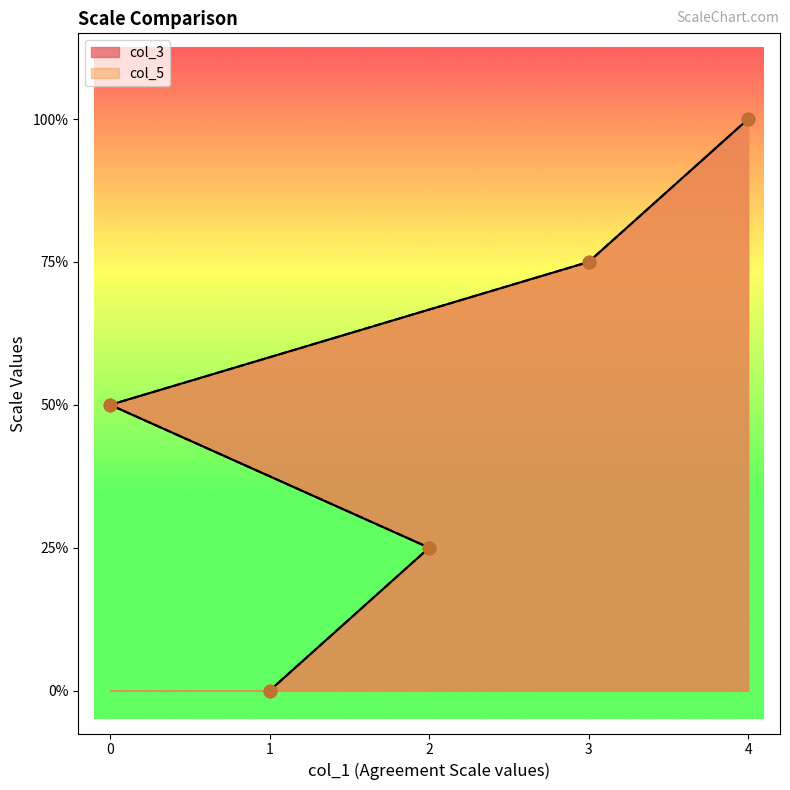

At how many categories does at least one series exceed 3?

1